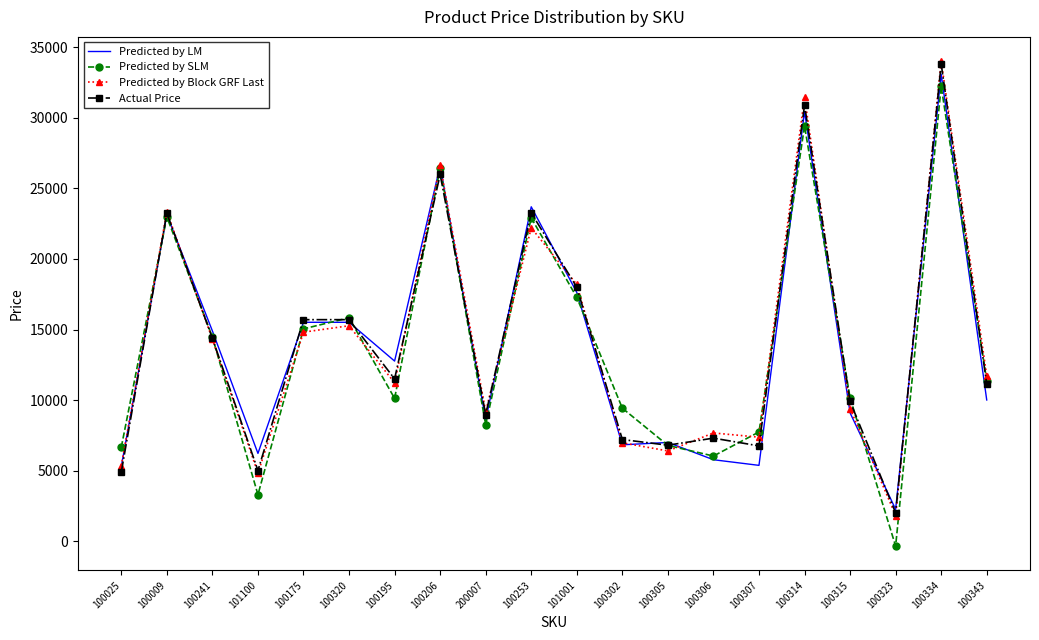

What is the spread (max minus min) of values at 100315?

1060.9